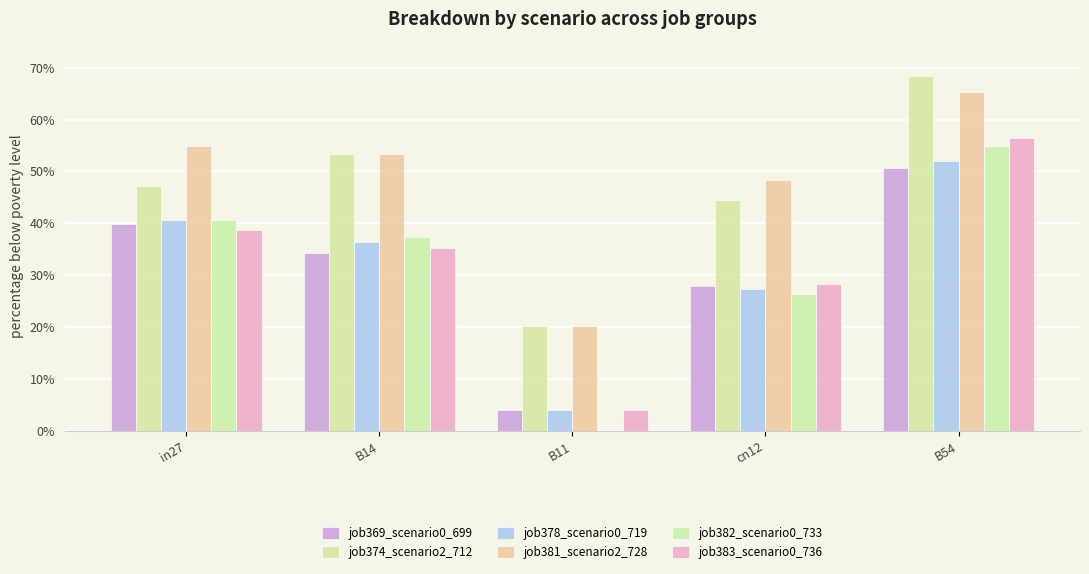

Are the bars horizontal?

No